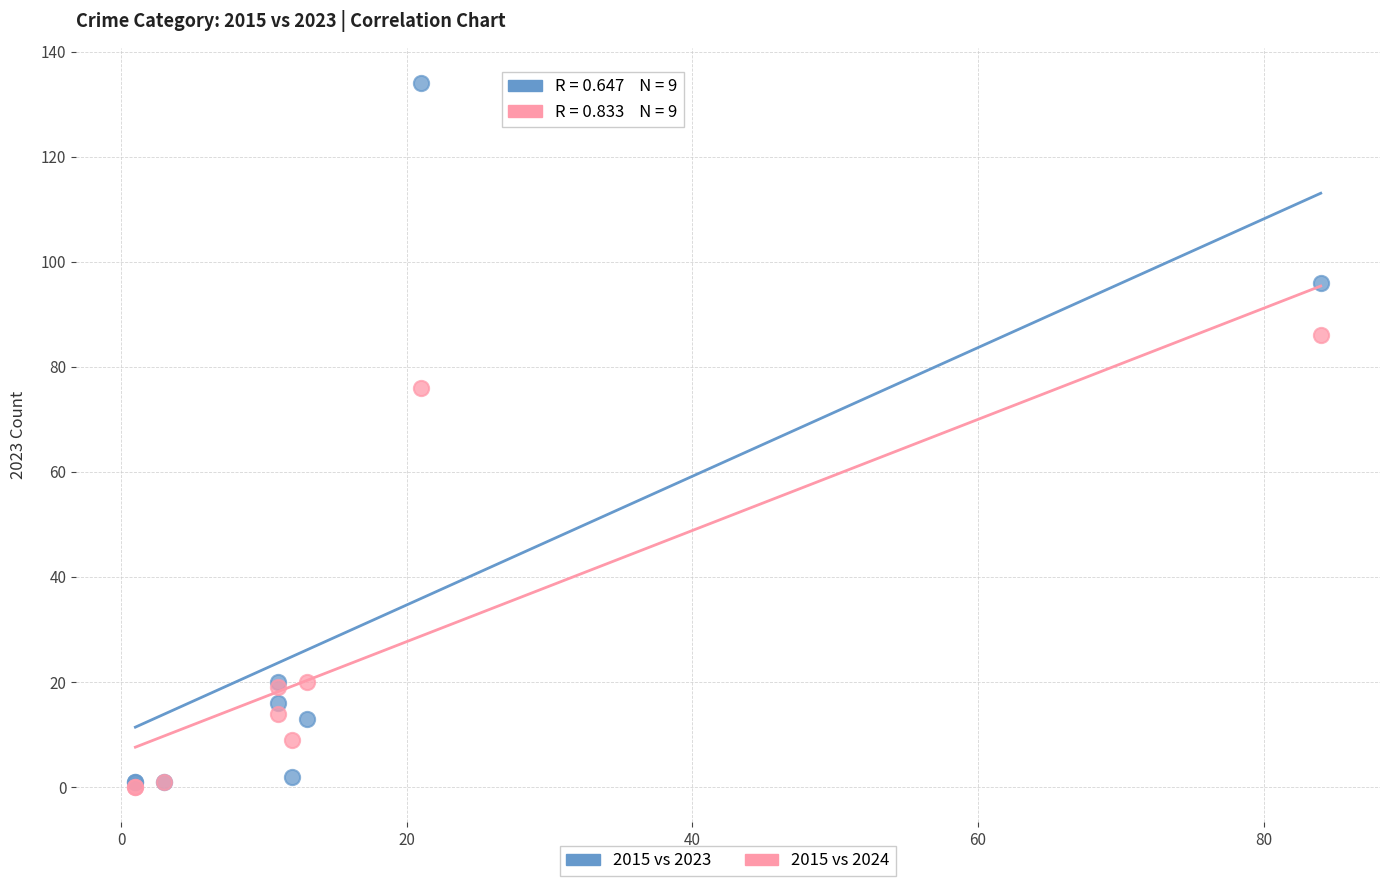

Across all series, what Y value is closest to 67?

76